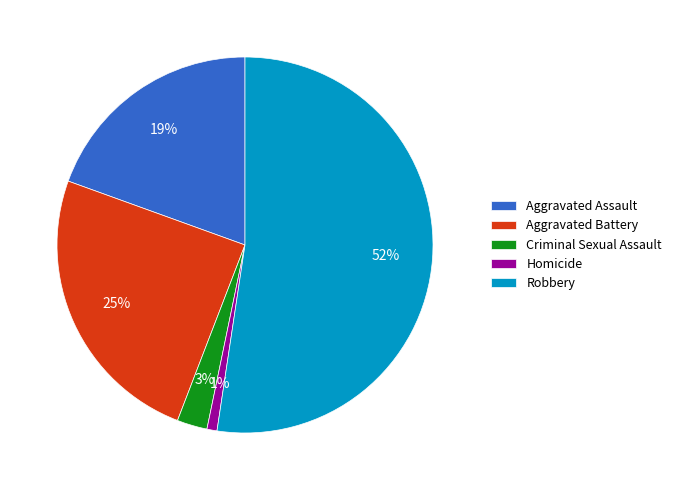

Which slice is the largest?

Robbery